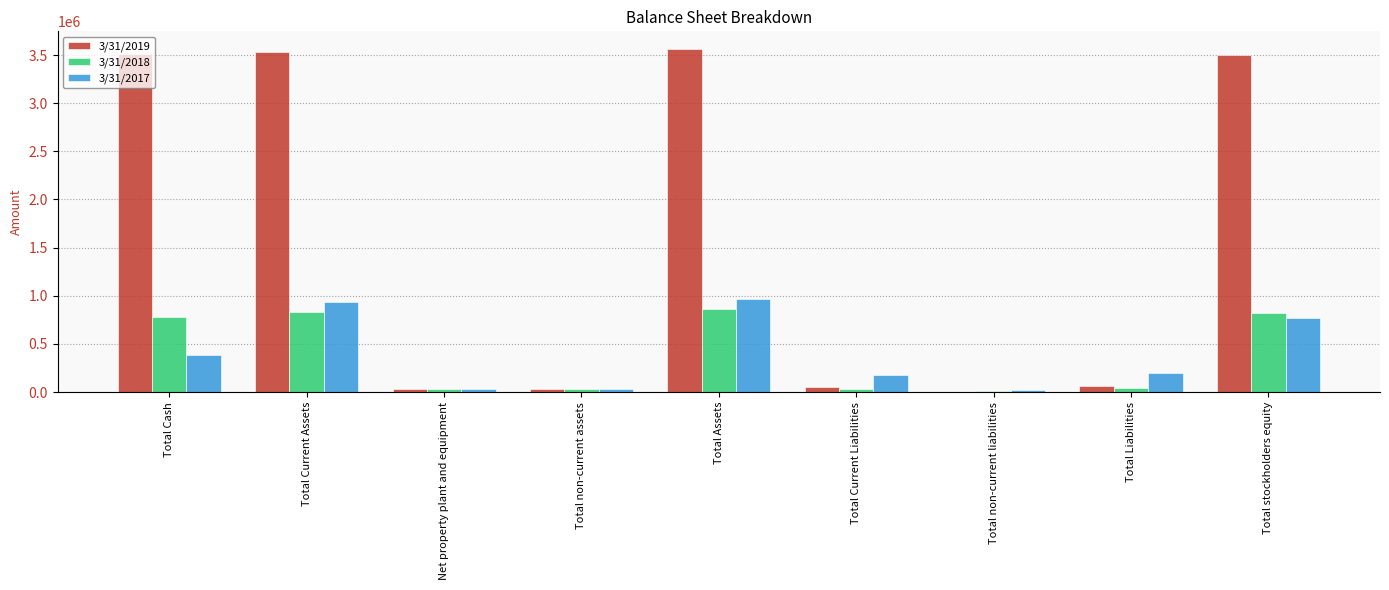

Is the value of 3/31/2017 at Total stockholders equity greater than the value of 3/31/2018 at Total Current Liabilities?

Yes